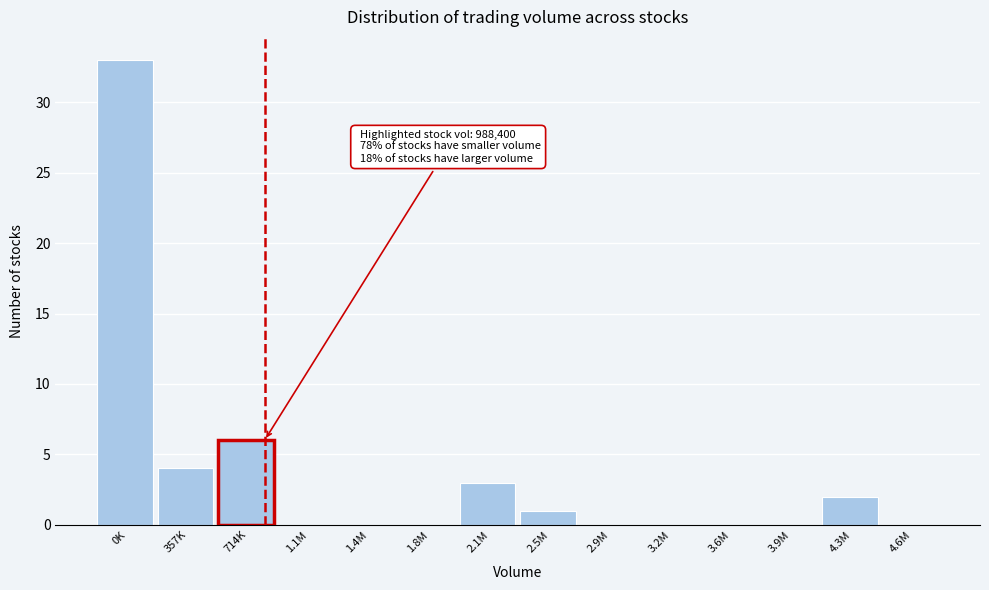

Reading left to right, list all the values displayed in this chart.

0K=33	357K=4	714K=6	1.1M=0	1.4M=0	1.8M=0	2.1M=3	2.5M=1	2.9M=0	3.2M=0	3.6M=0	3.9M=0	4.3M=2	4.6M=0